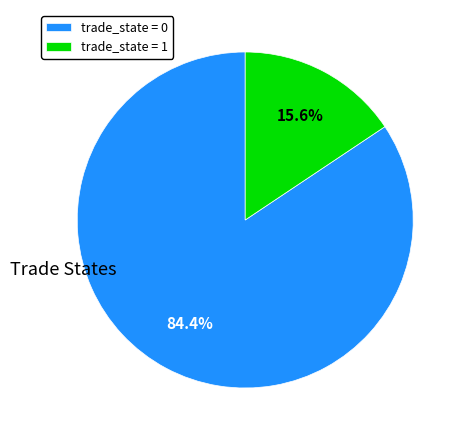

Between trade_state = 0 and trade_state = 1, which is larger?

trade_state = 0